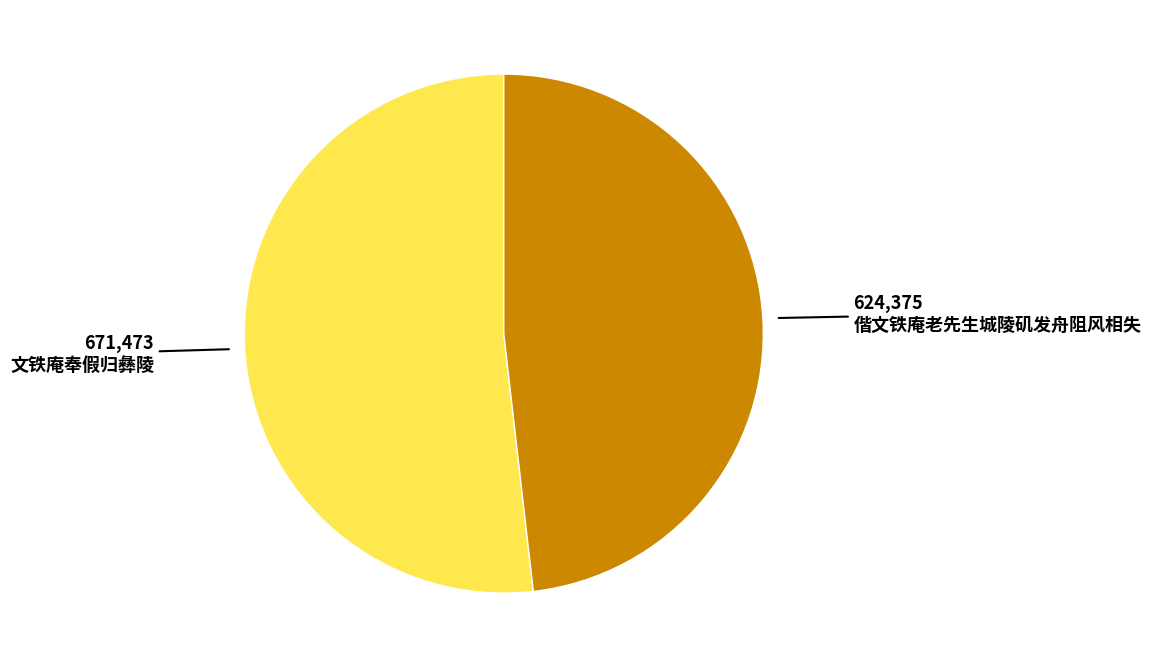

Combined, do 偕文铁庵老先生城陵矶发舟阻风相失 and 文铁庵奉假归彝陵 account for over 50%?

Yes